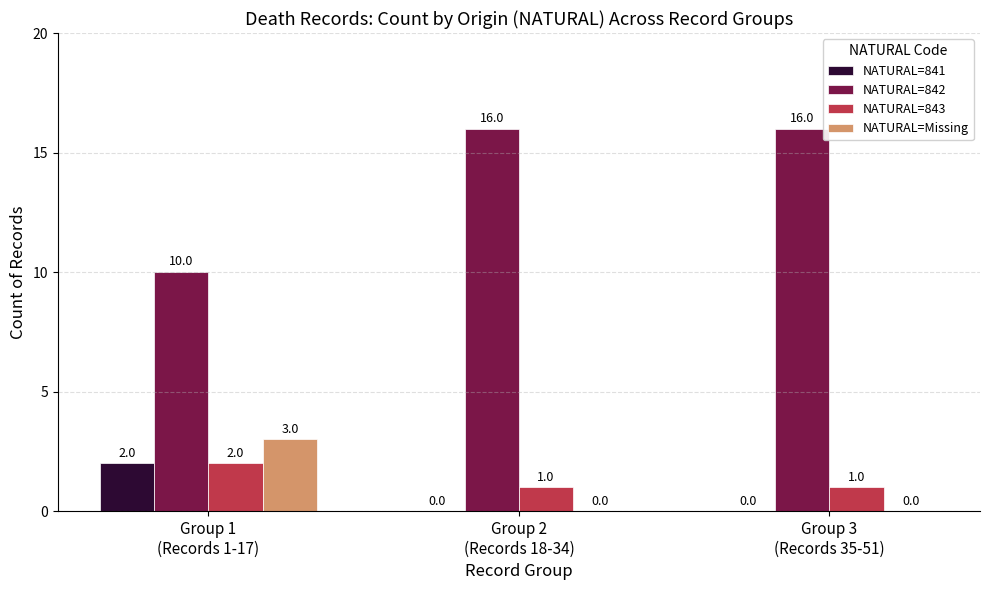

The value of NATURAL=Missing at Group 2
(Records 18-34) is 2. True or false?

False